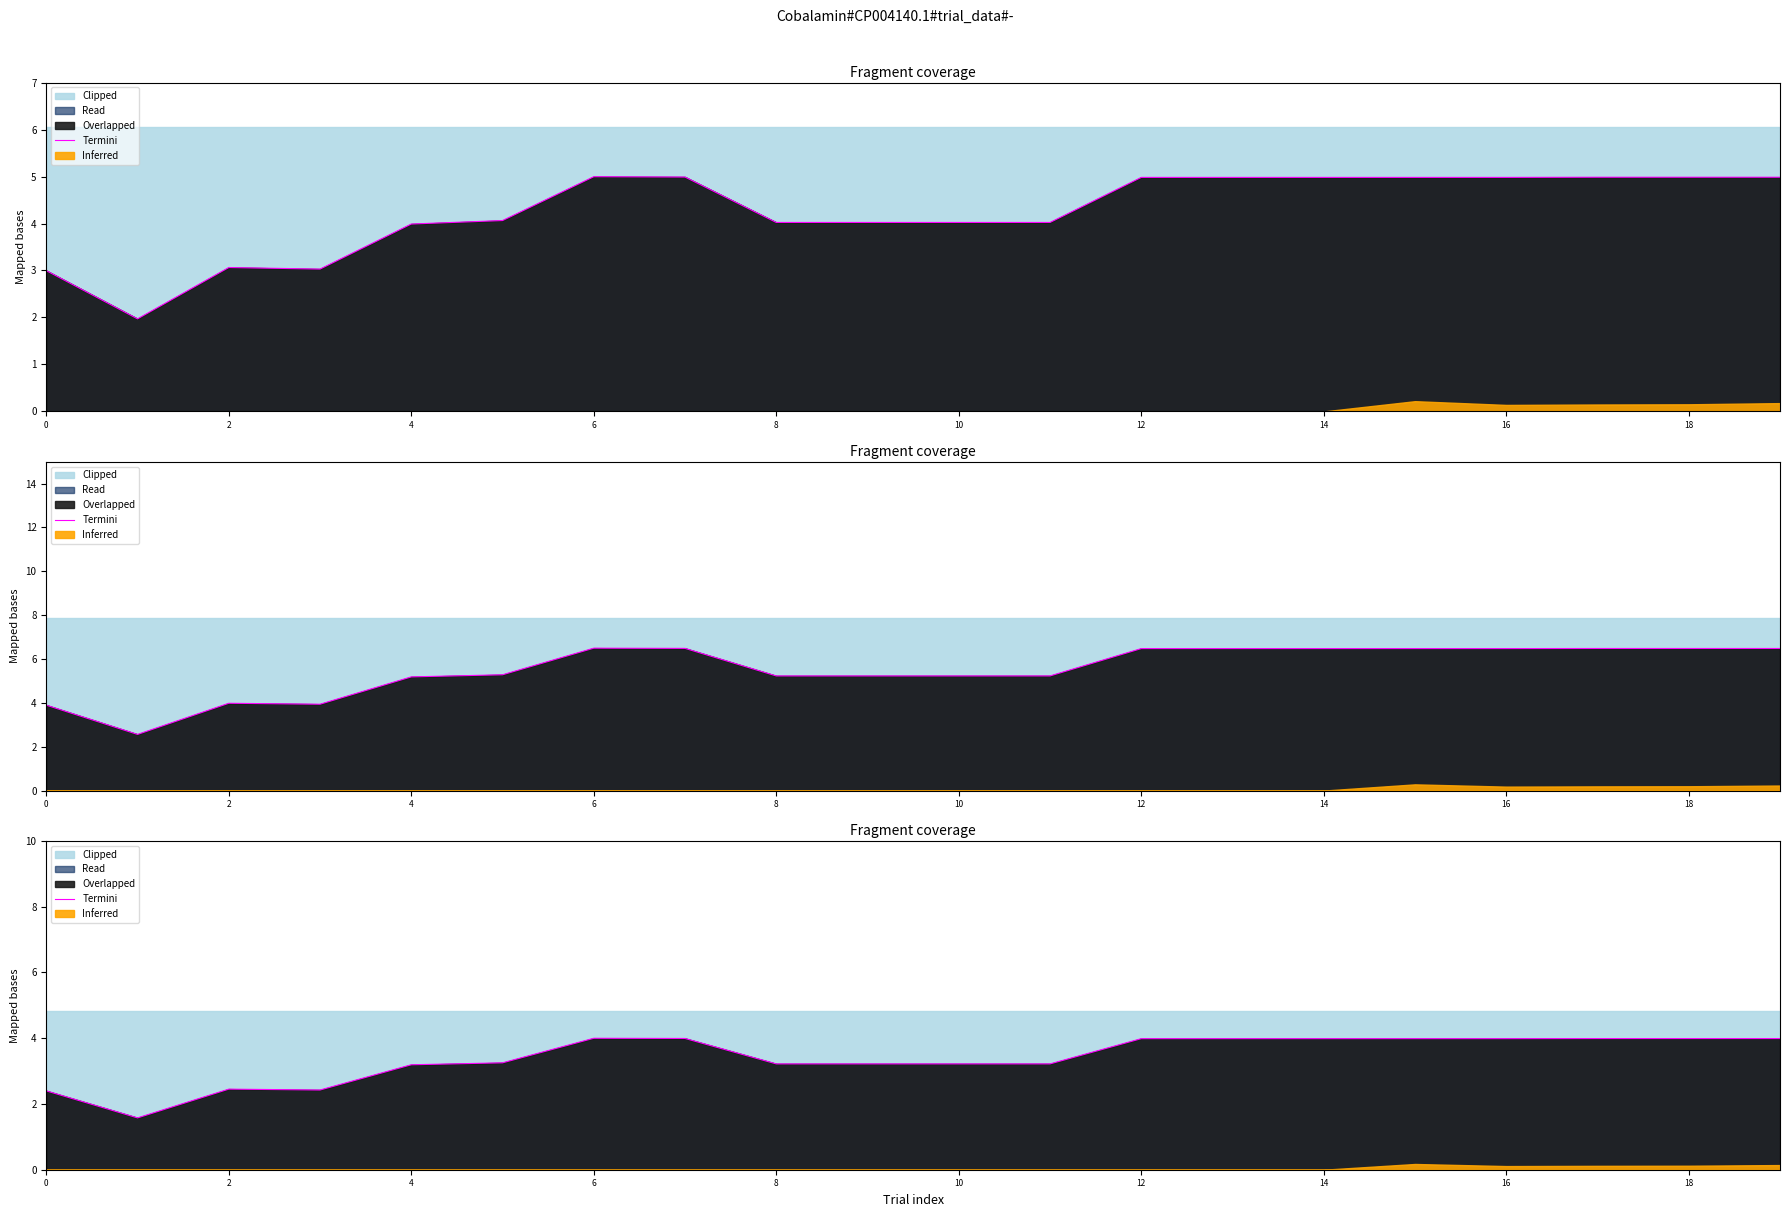

Reading left to right, extract all data points from this chart.

2.4	1.6	2.5	2.4	3.2	3.3	4.0	4.0	3.2	3.2	3.2	3.2	4.0	4.0	4.0	4.0	4.0	4.0	4.0	4.0